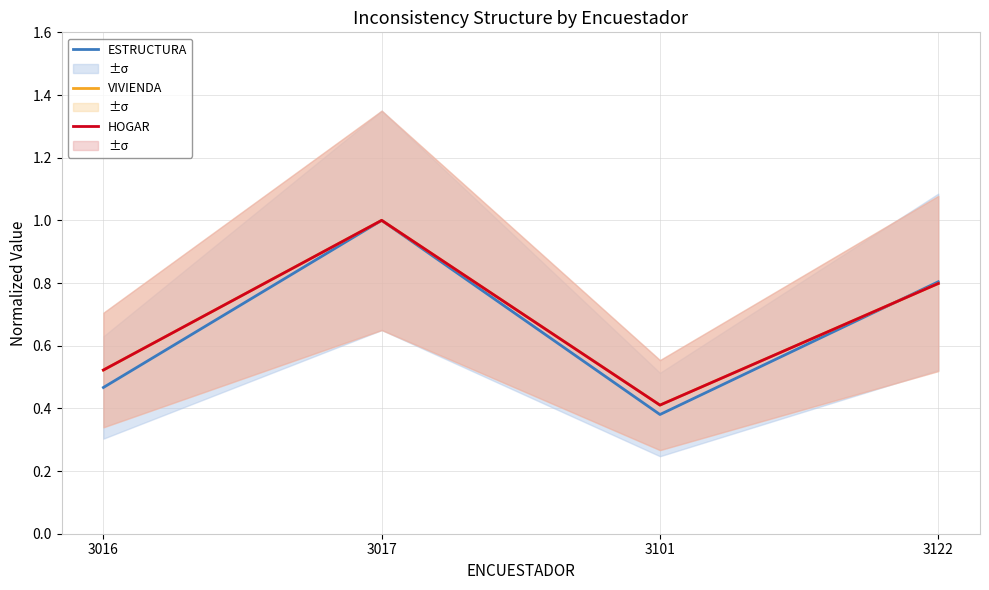

True or false: VIVIENDA has a value of 0.4 at 3101.

True